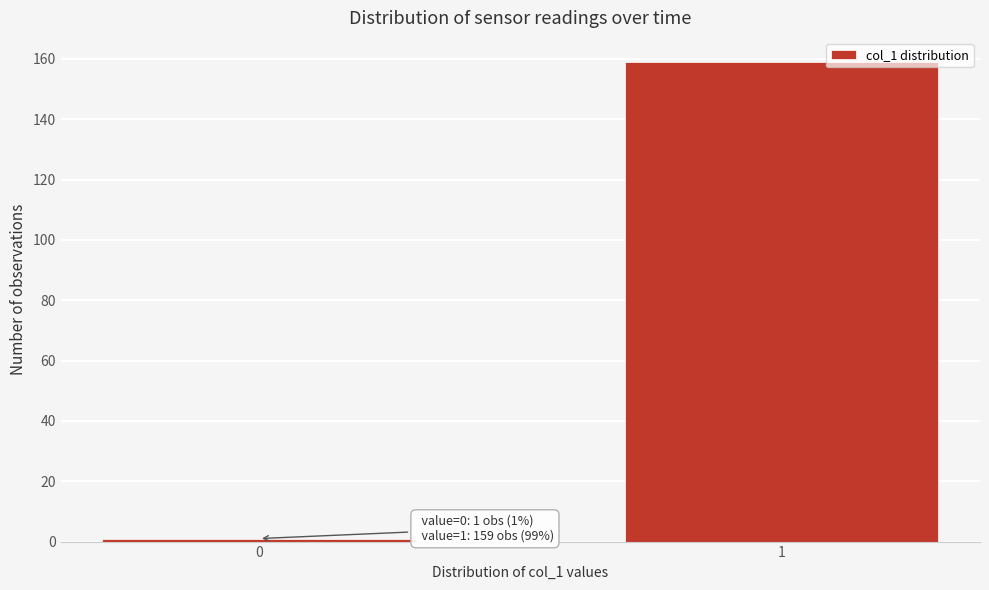

Reading left to right, extract all data points from this chart.

0=1	1=159